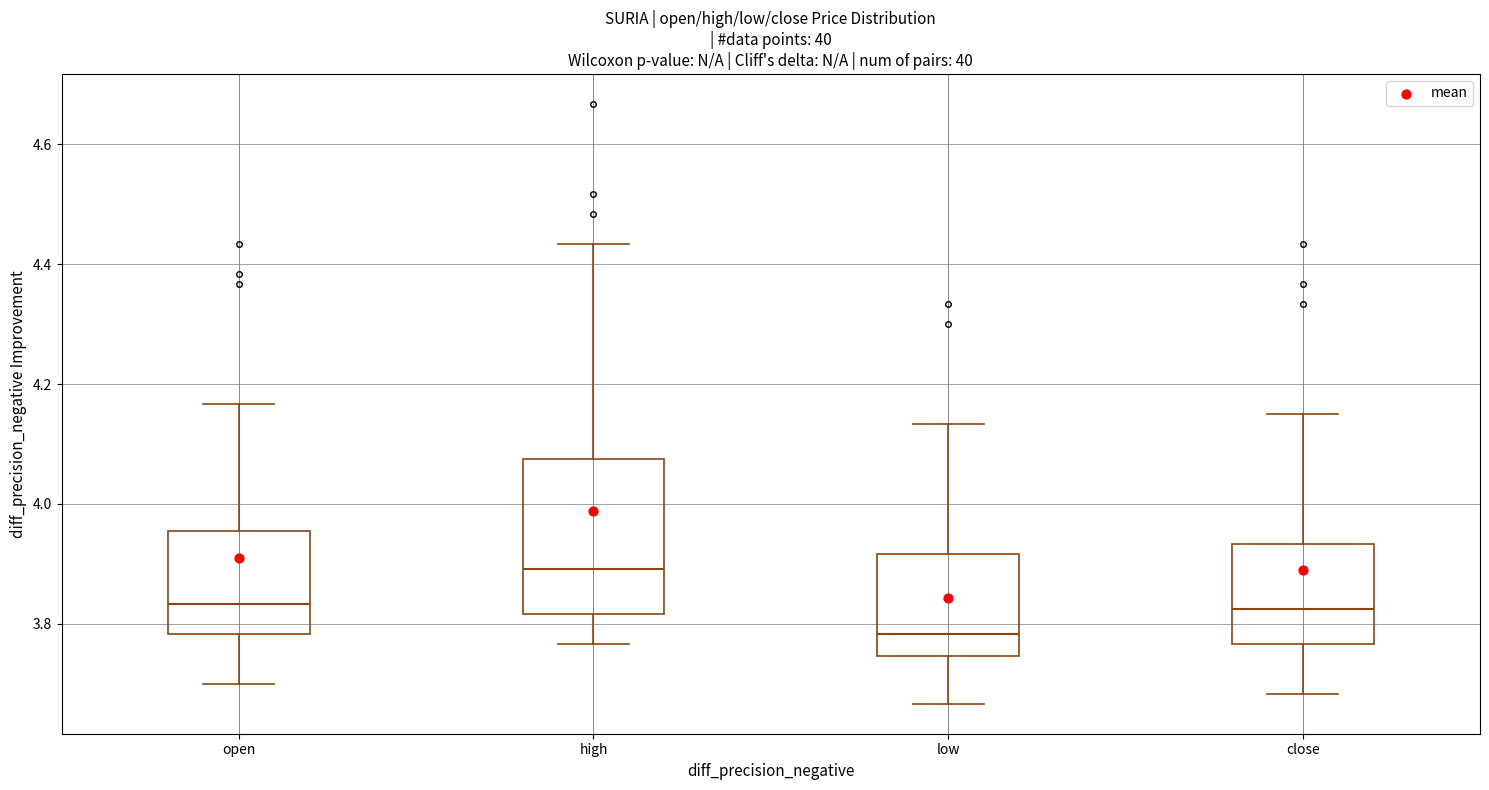

Which box's median line is the lowest?

low